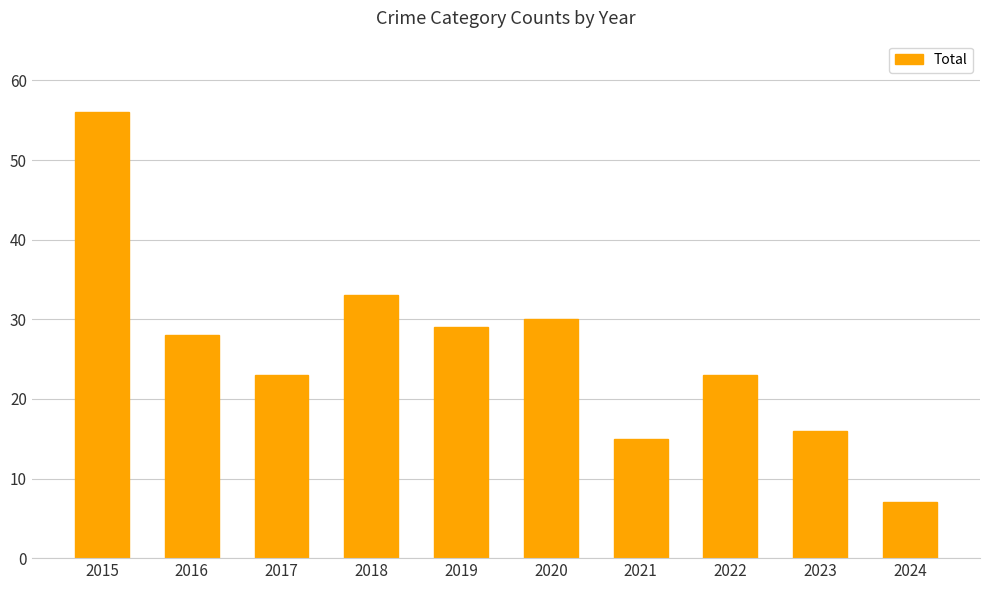

The value at 2020 is 30. True or false?

True